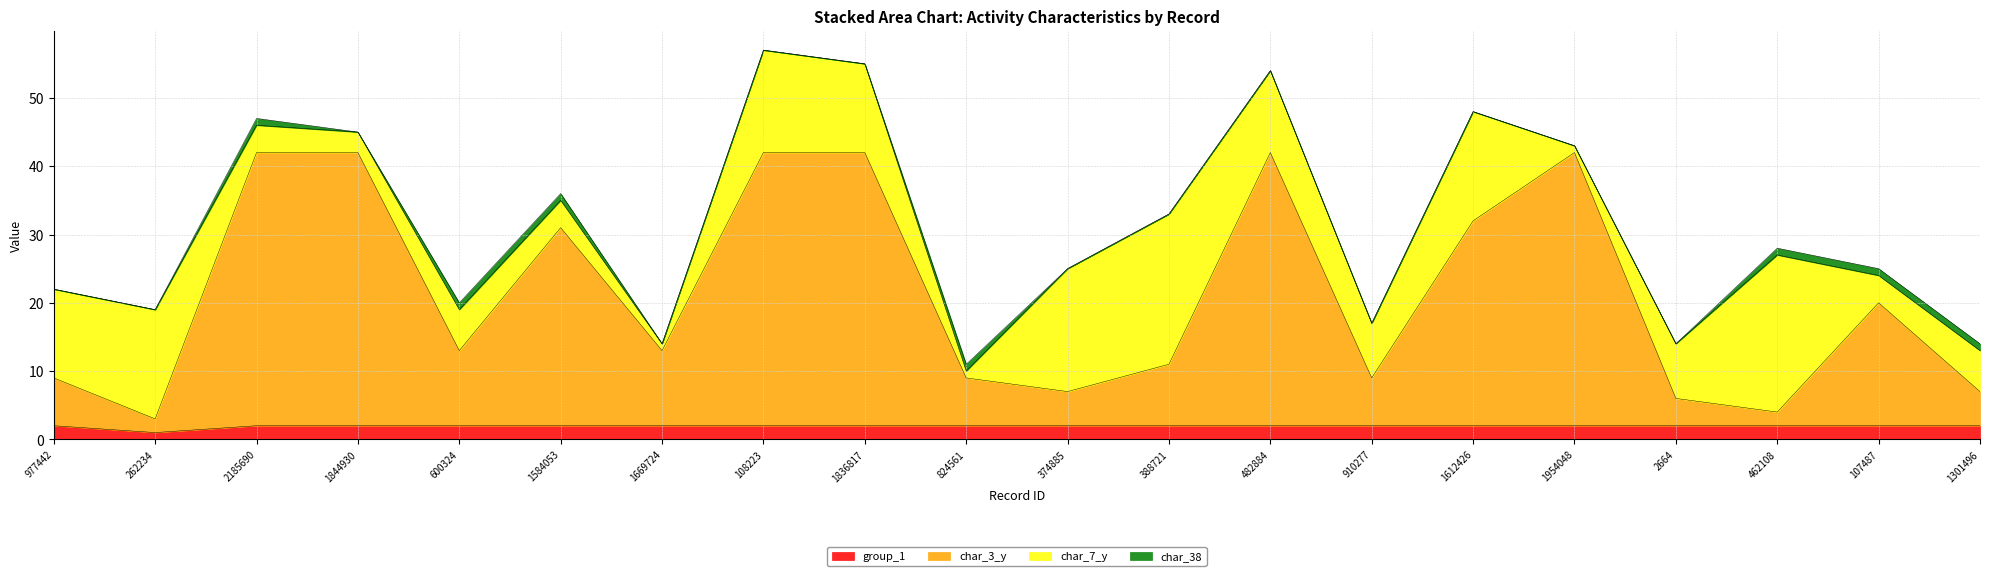

What is the label of the 12th point from the left?

388721